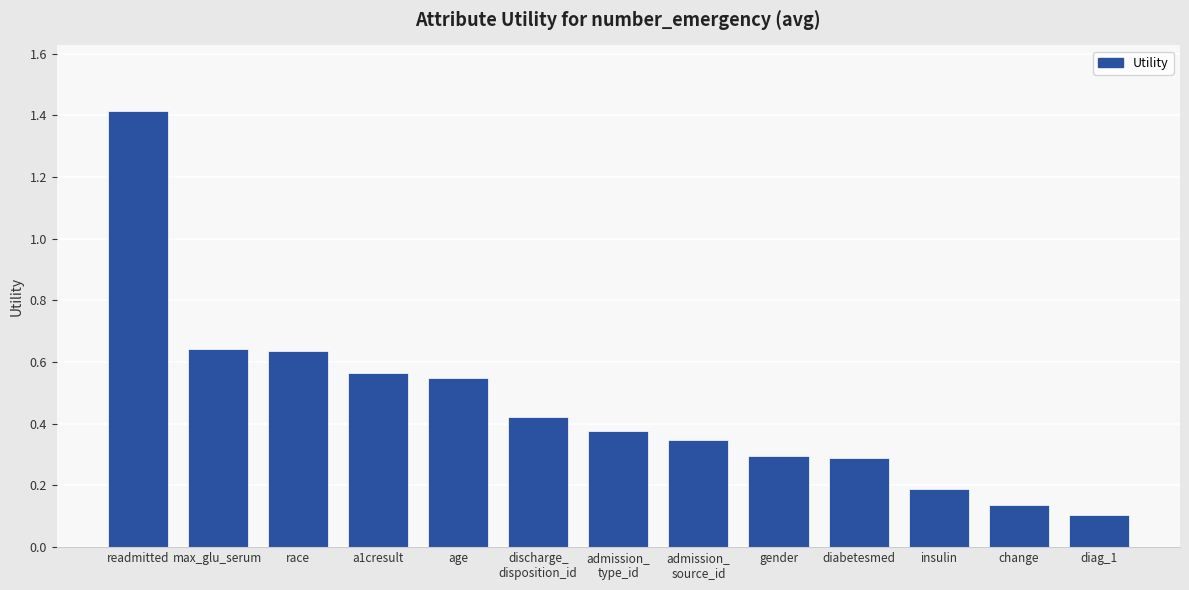

Where is the data nearest to the value 0?

diag_1